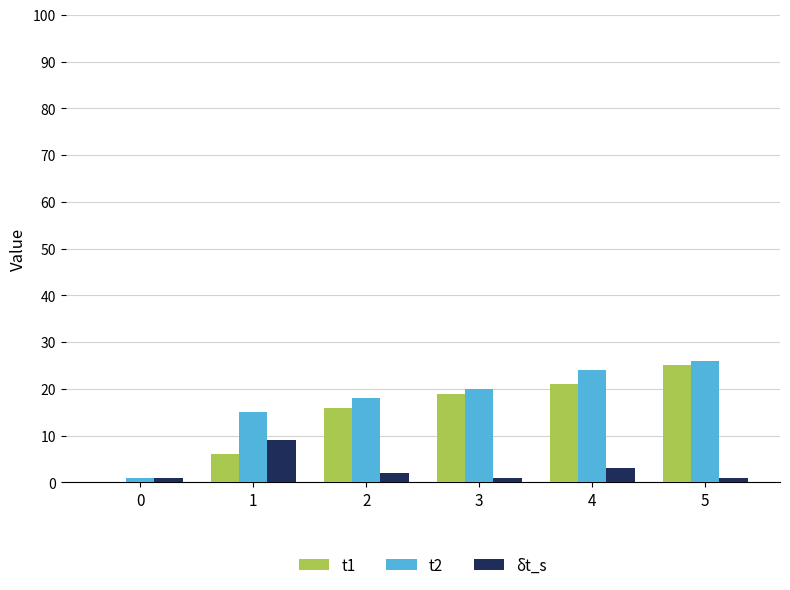

What are all the series names shown in the legend?

t1, t2, δt_s